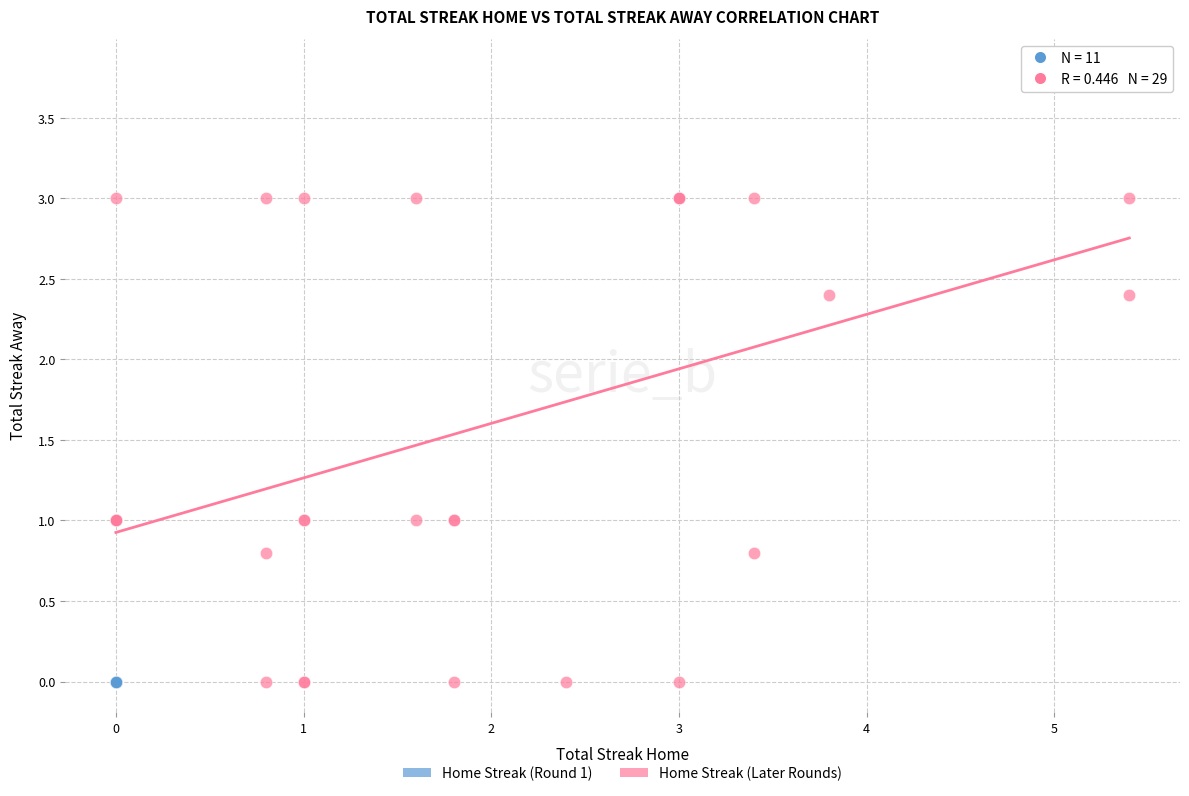

Which series contains the highest Y value?

Home Streak (Later Rounds)